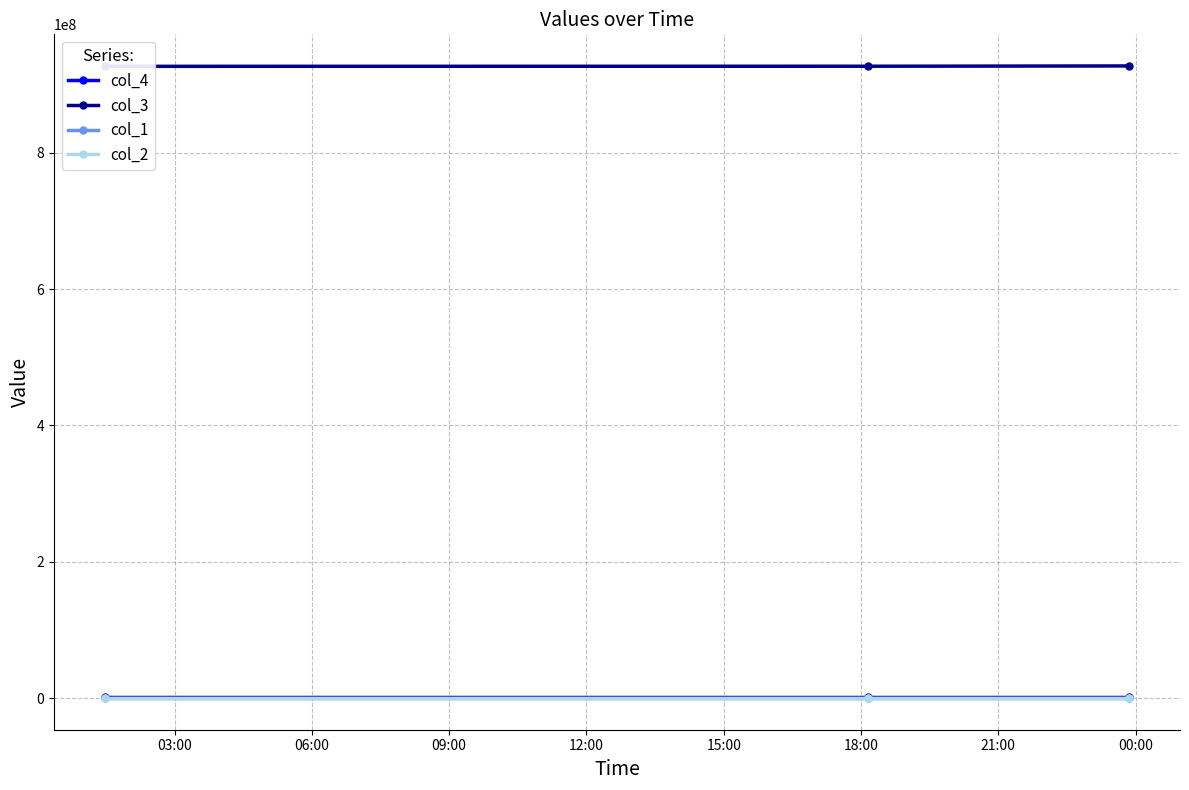

What is the maximum value for col_3?

927312868